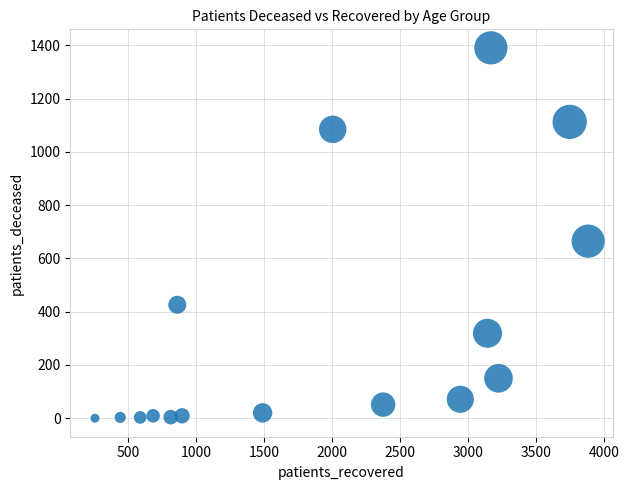

What Y value in the scatter plot is closest to 695?

665